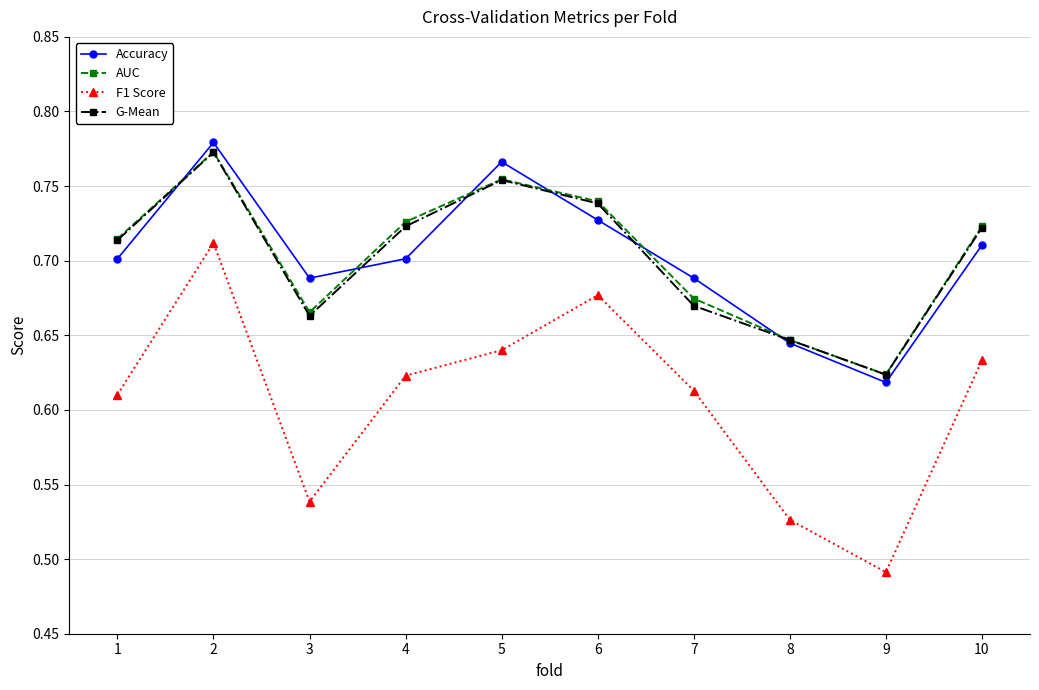

What is the difference between the highest and lowest values at 6?

0.1